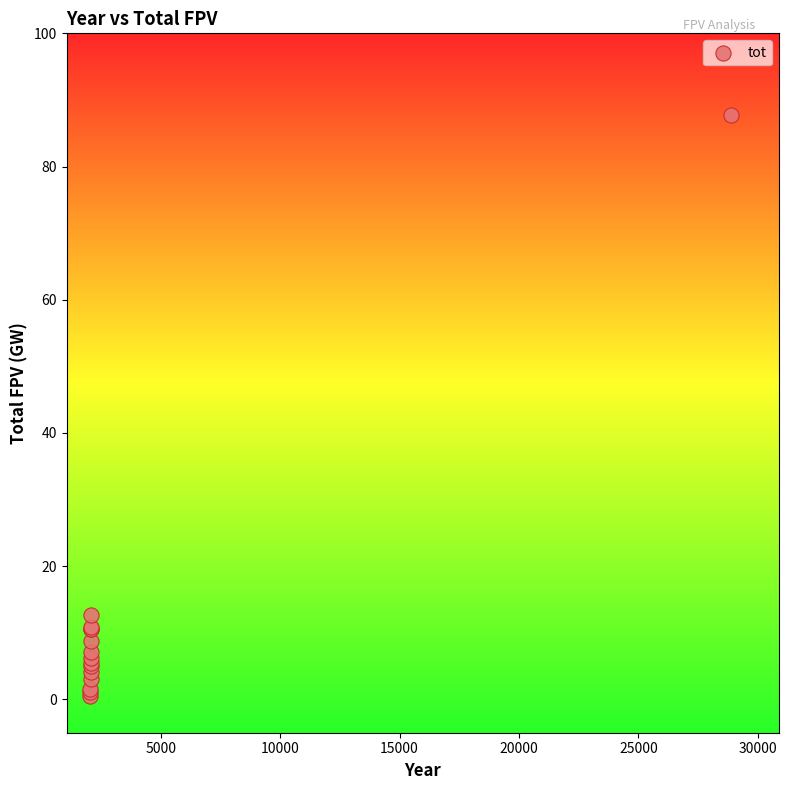

What Y value in the scatter plot is closest to 44?

12.6